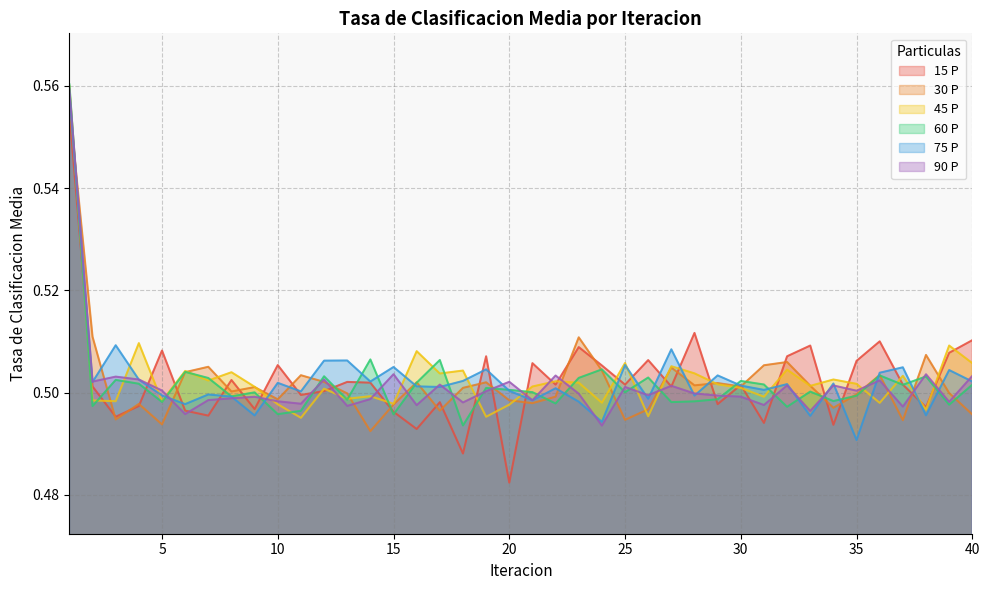

The 60 P series shows 0.5 at 6. True or false?

True